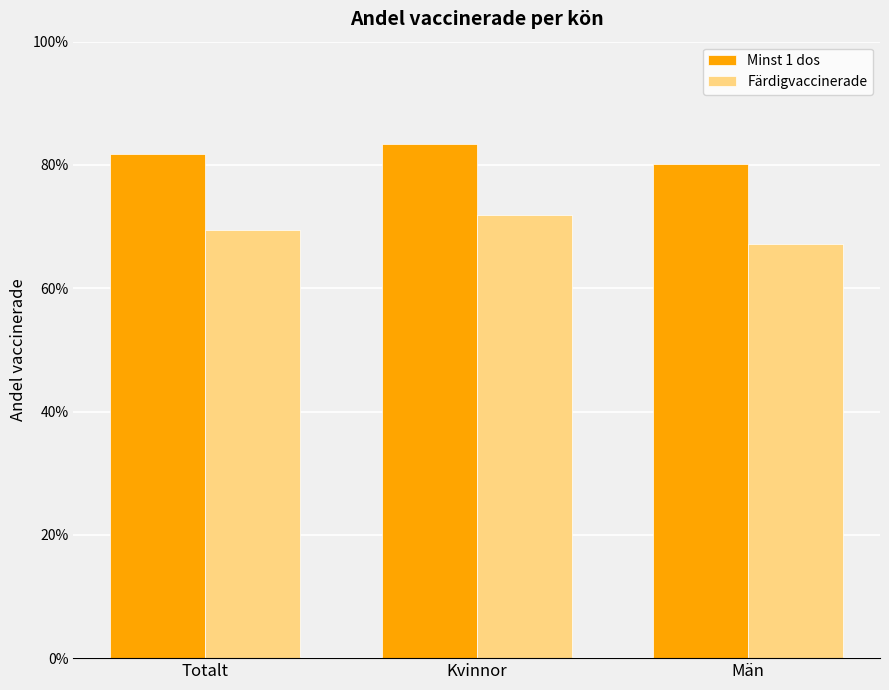

Is the value of Minst 1 dos at Kvinnor greater than the value of Färdigvaccinerade at Män?

Yes